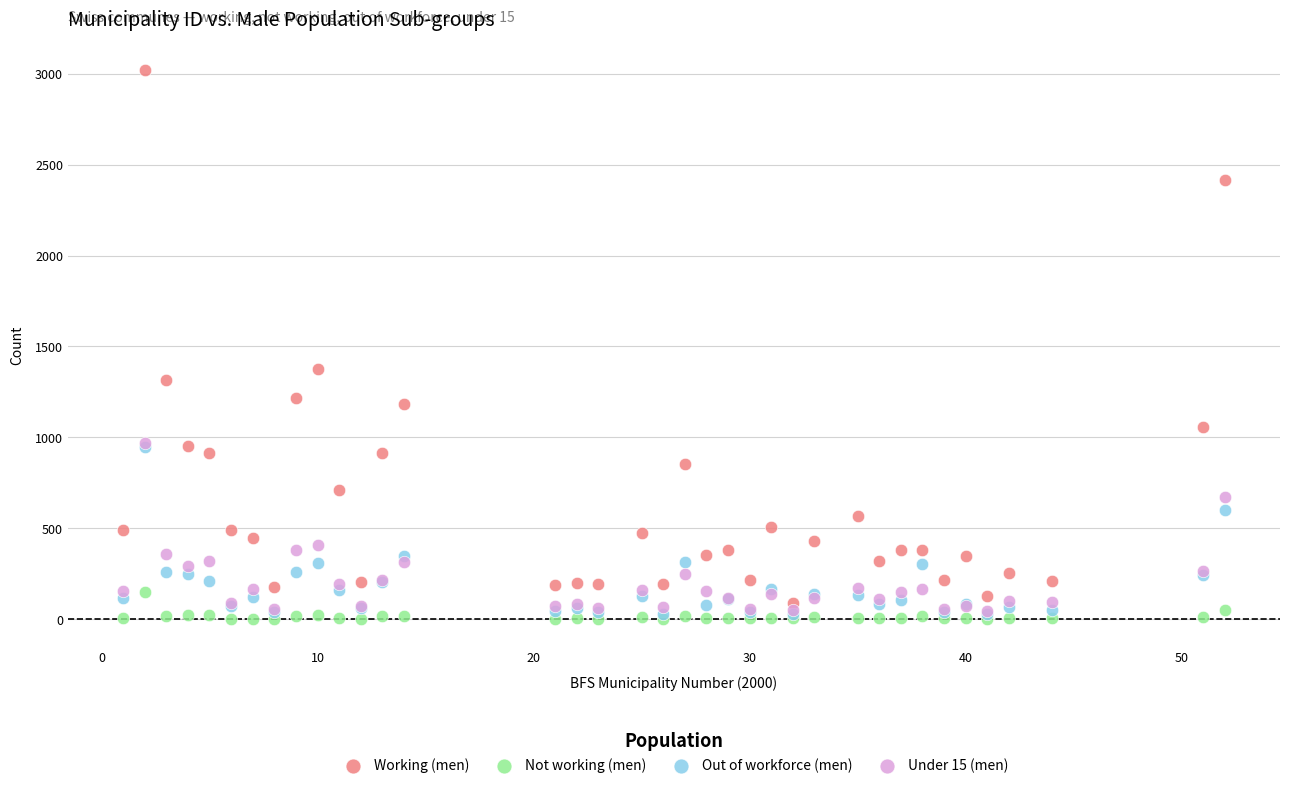

Which series reaches the maximum Y coordinate?

Working (men)